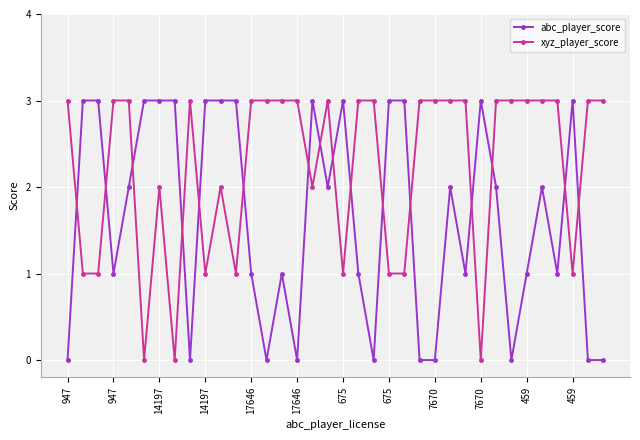

Count the number of data series in this chart.

2